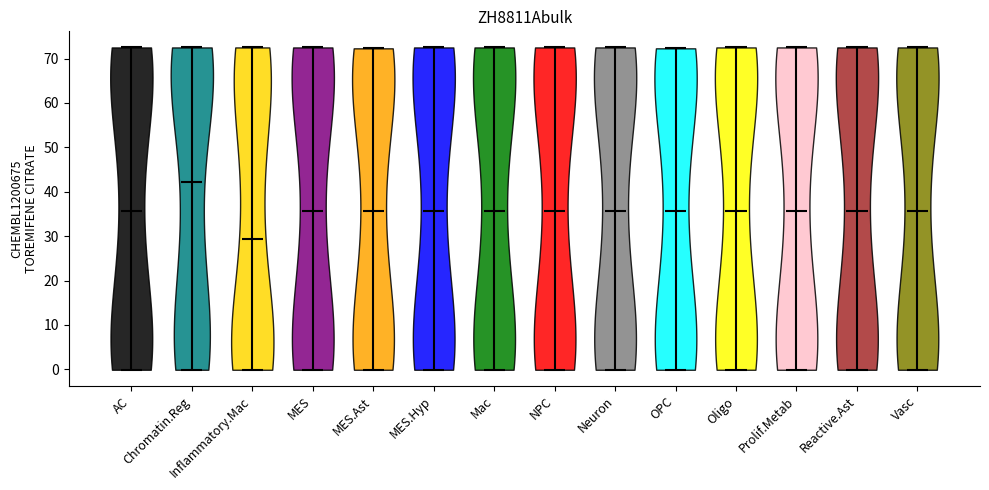

Reading left to right, read every violin against the y-axis: where its median line is, and the lowest and highest points it reaches. The values are not printed on the chart, so give them approximately, as read against the axis.

AC: median line 36, lowest point 0, highest point 73
Chromatin.Reg: median line 42, lowest point 0, highest point 73
Inflammatory.Mac: median line 29, lowest point 0, highest point 73
MES: median line 36, lowest point 0, highest point 73
MES.Ast: median line 36, lowest point 0, highest point 72
MES.Hyp: median line 36, lowest point 0, highest point 73
Mac: median line 36, lowest point 0, highest point 73
NPC: median line 36, lowest point 0, highest point 73
Neuron: median line 36, lowest point 0, highest point 73
OPC: median line 36, lowest point 0, highest point 72
Oligo: median line 36, lowest point 0, highest point 73
Prolif.Metab: median line 36, lowest point 0, highest point 73
Reactive.Ast: median line 36, lowest point 0, highest point 73
Vasc: median line 36, lowest point 0, highest point 73